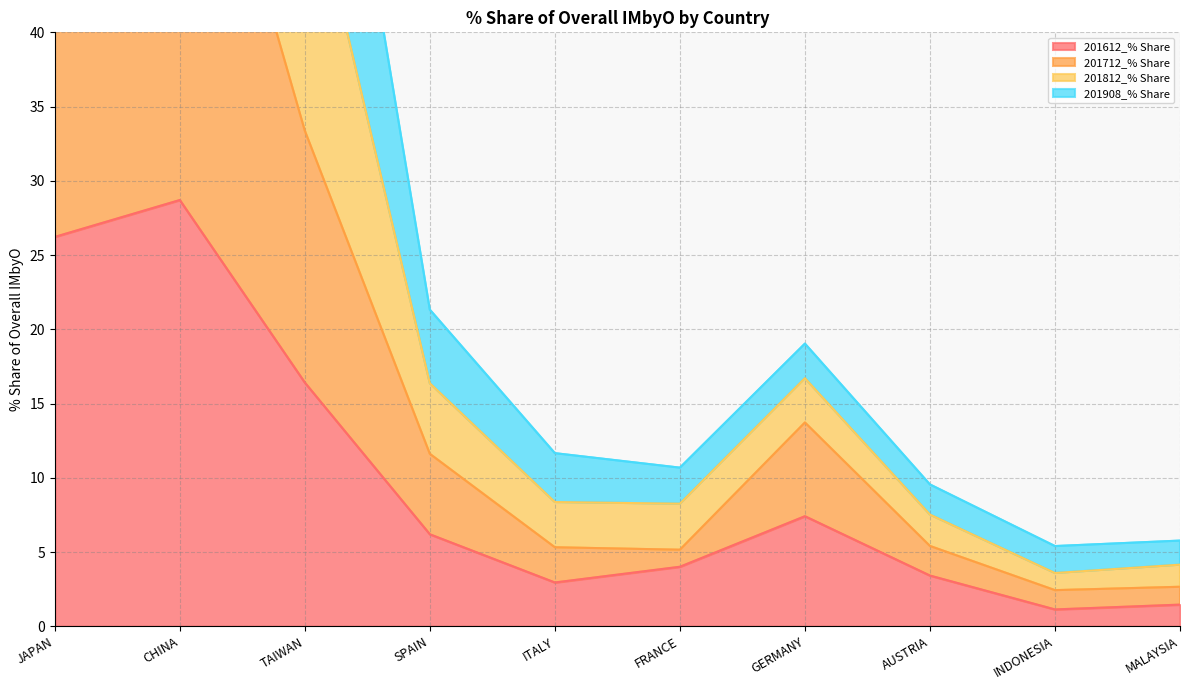

The value of 201612_% Share at GERMANY is 12.9. True or false?

False